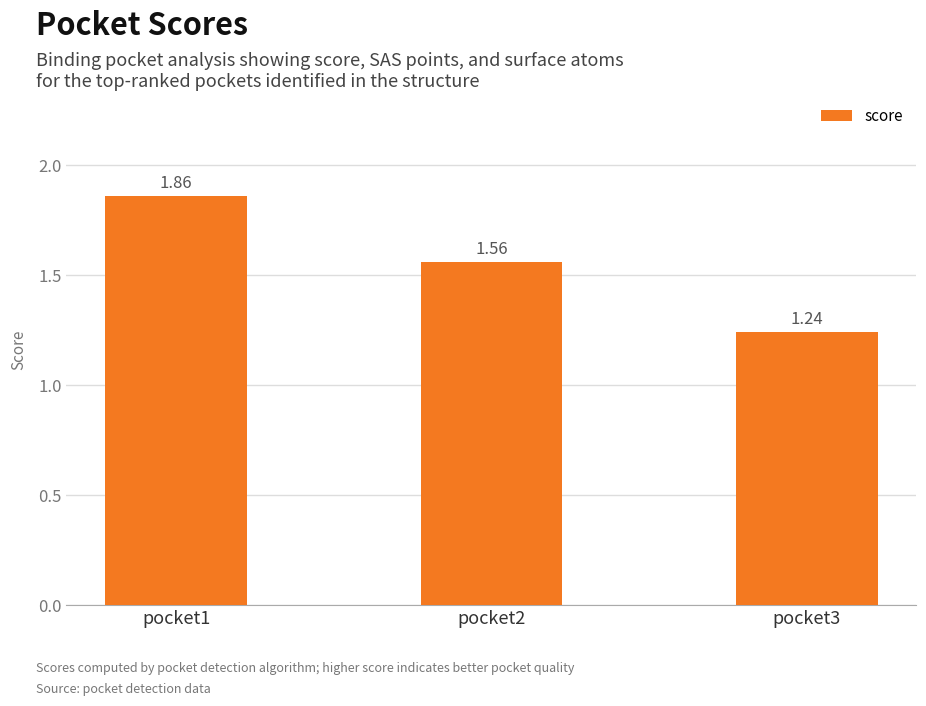

Which label corresponds to the smallest value in the chart?

pocket3